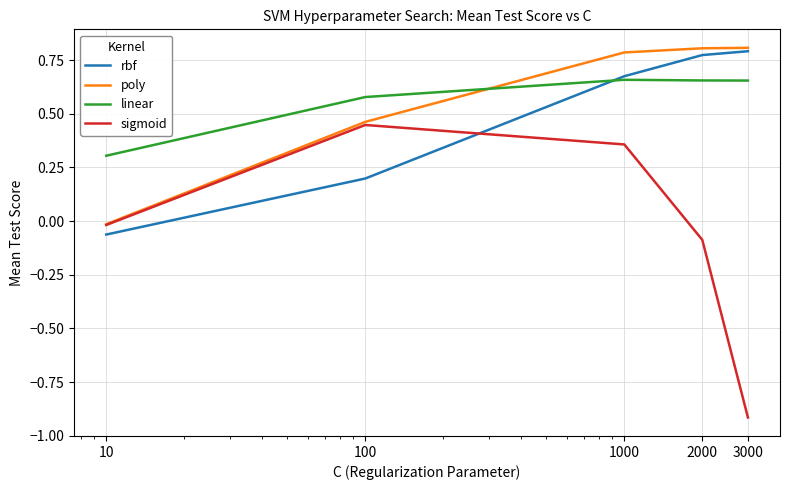

What is the smallest value displayed?

-0.9